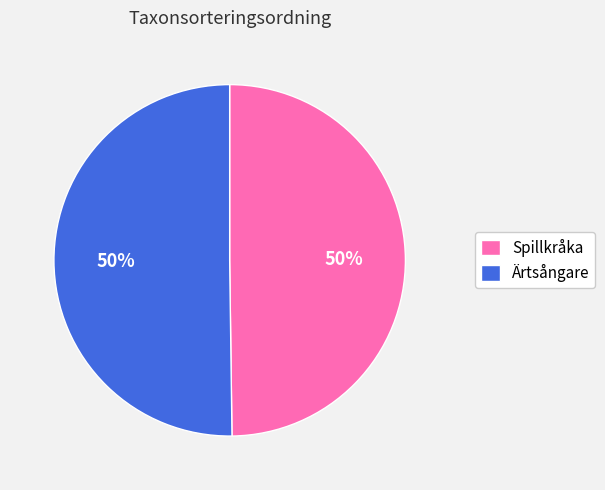

Approximately how many times larger is the value at Ärtsångare compared to Spillkråka?

1.0